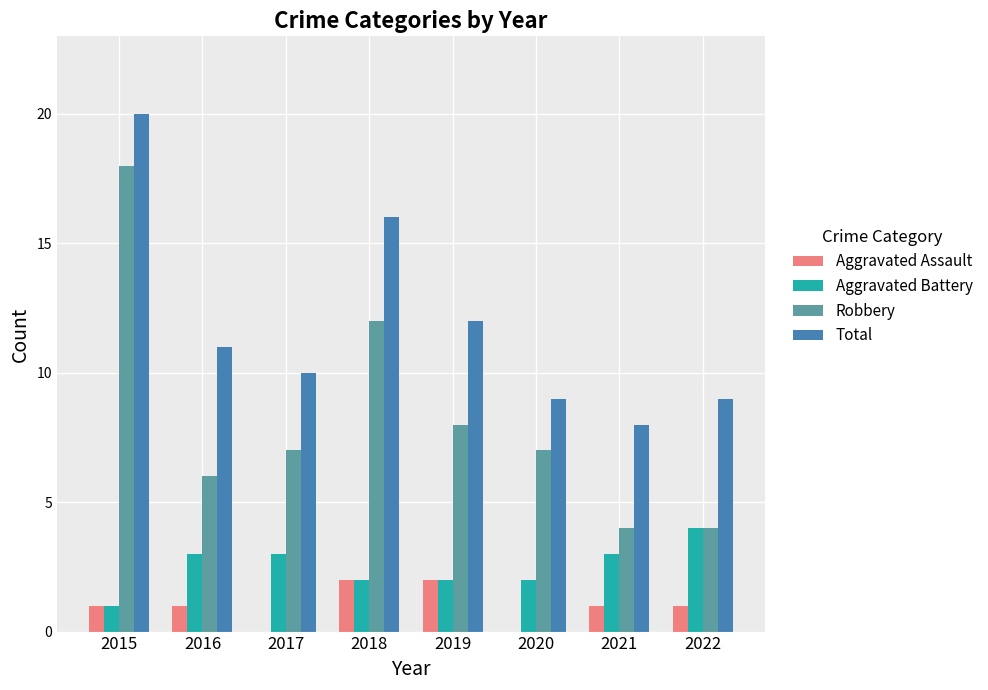

How many groups of bars are there?

8